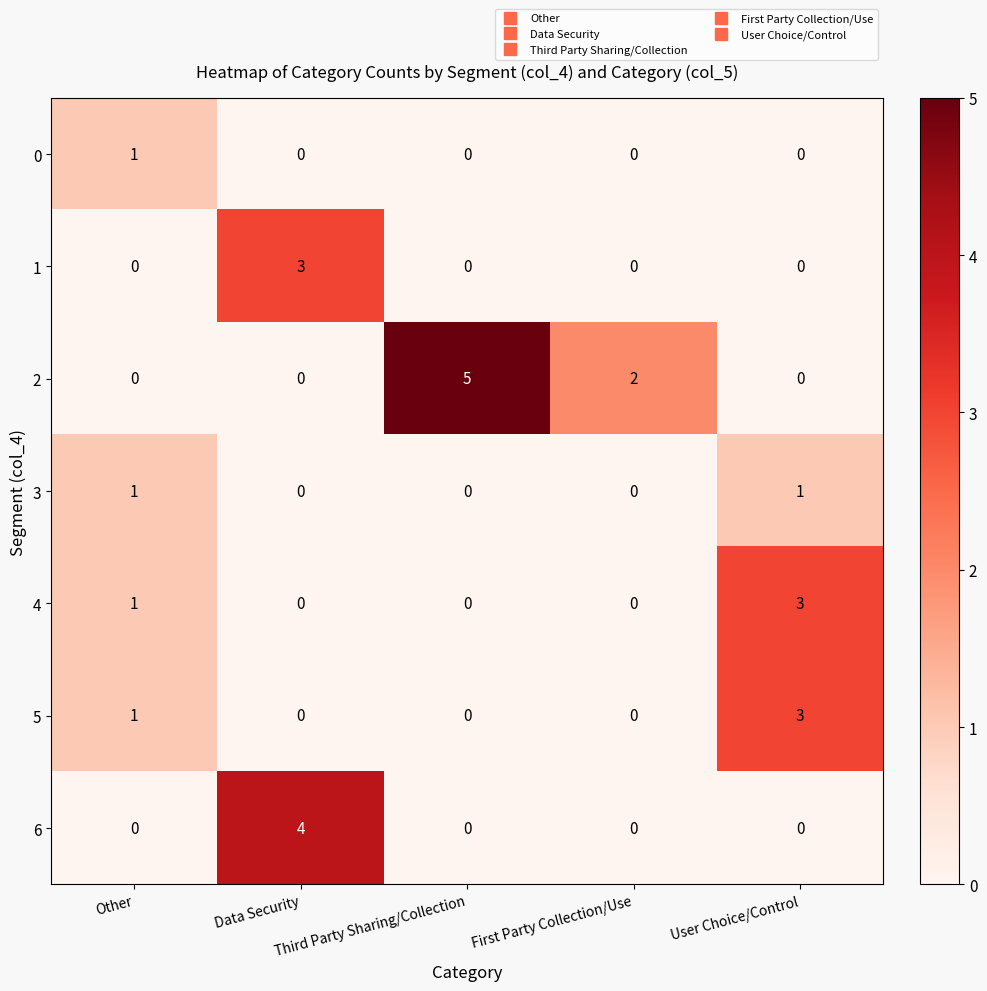

How many 1 values are between 0 and 1?

4